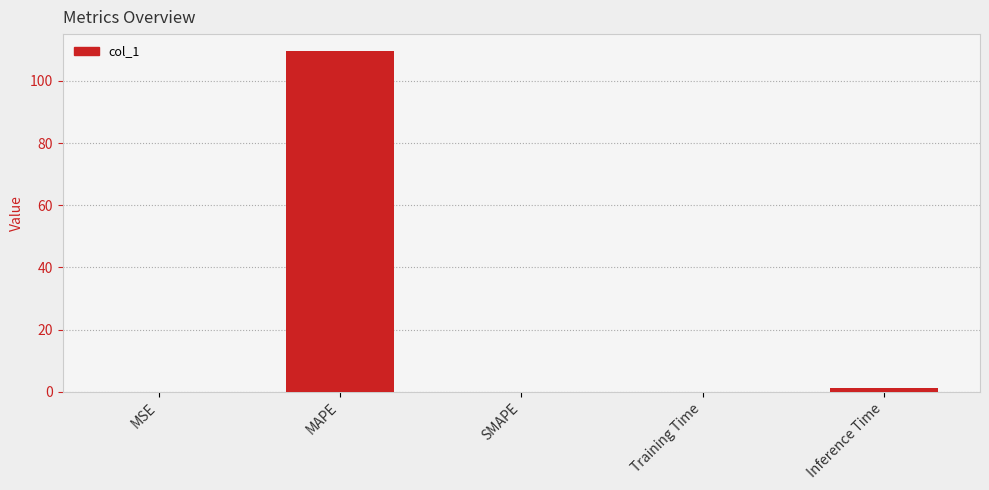

Which has a higher value, MAPE or MSE?

MAPE